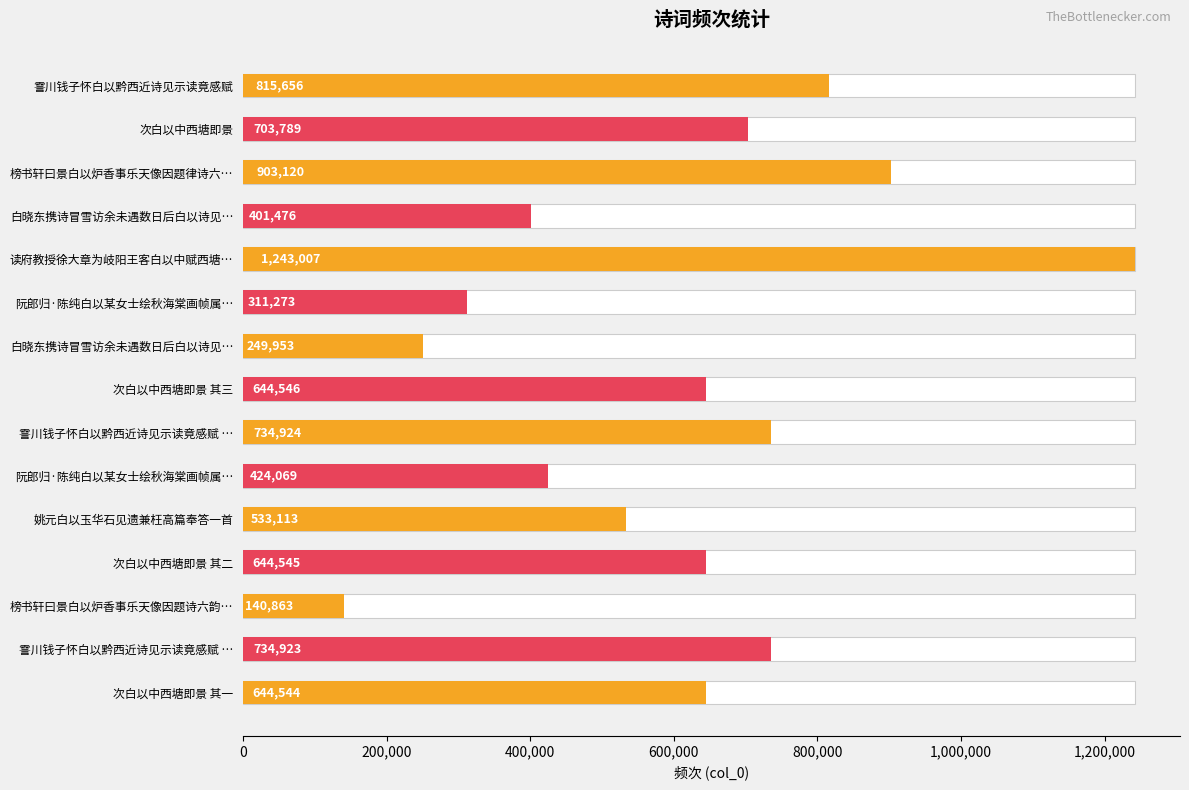

What is the sum of all values?

9129801